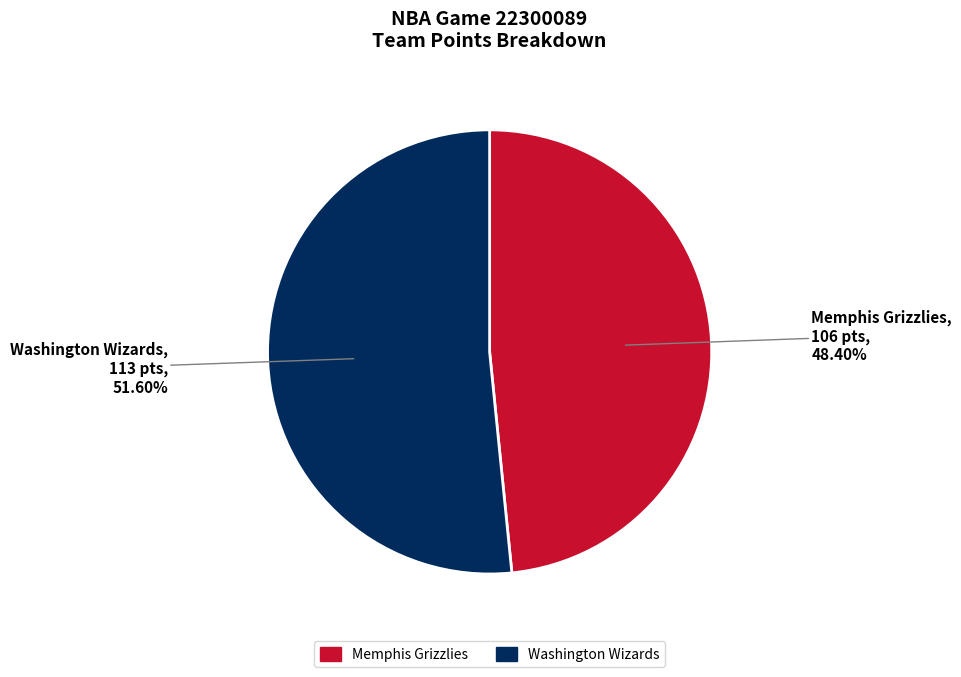

Which category has the biggest portion of the pie?

Washington Wizards